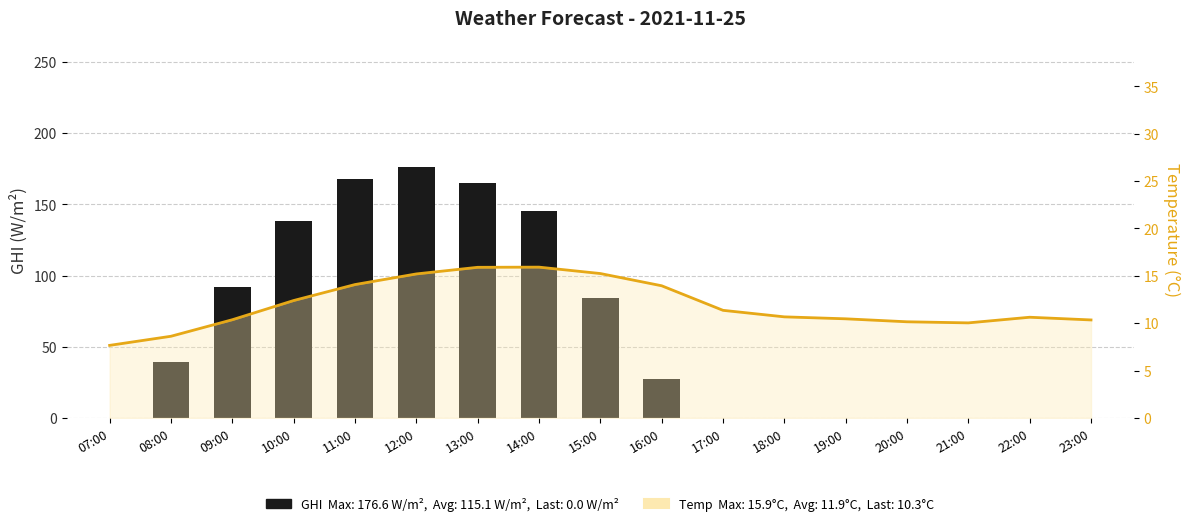

The temp_air series shows 5.6 at 10:00. True or false?

False